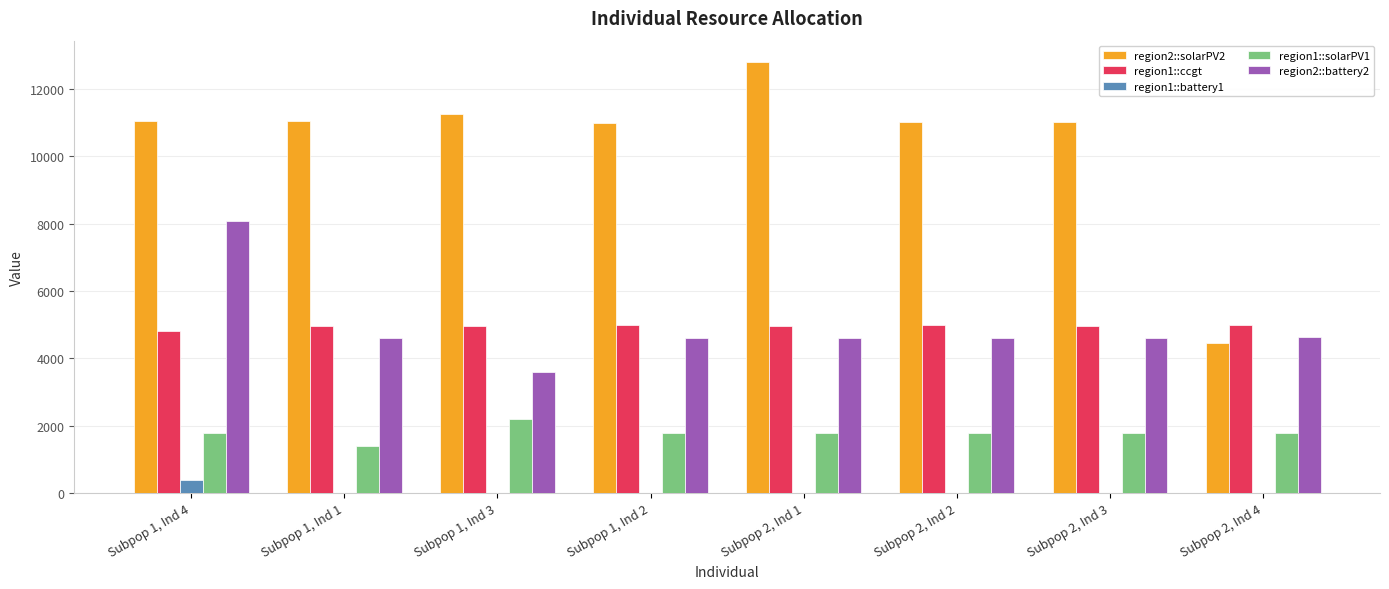

What is the approximate value of region2::solarPV2 at Subpop 1, Ind 3?

11241.8